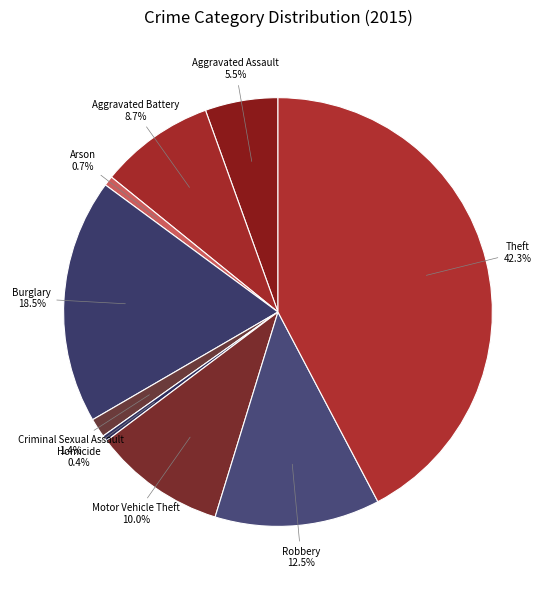

Is there a majority slice in this chart?

No